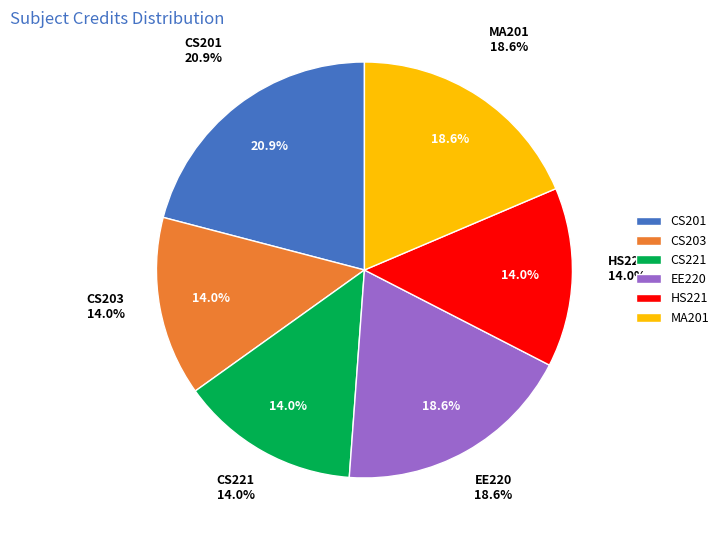

How much of the chart is everything except EE220?

81.4%